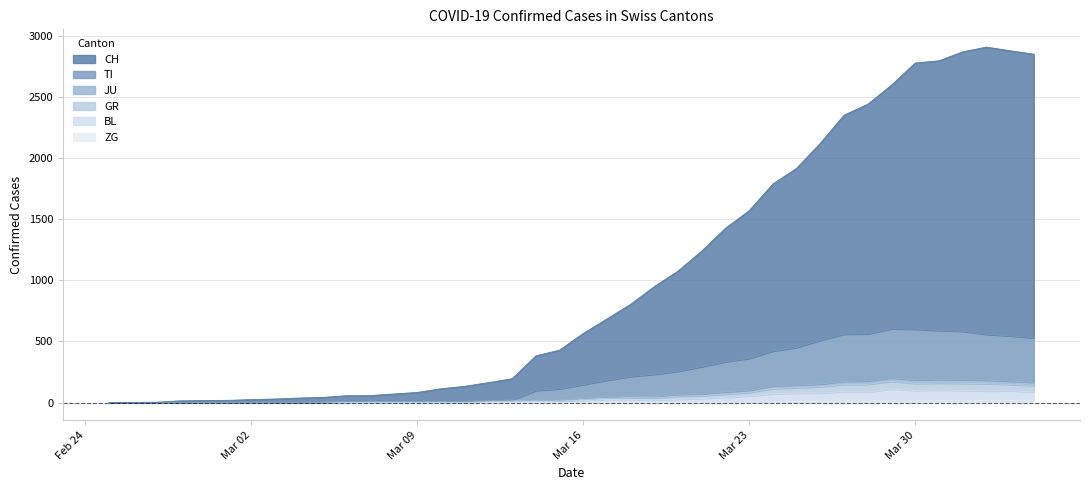

What is the label of the 15th point from the right?

2020-03-21